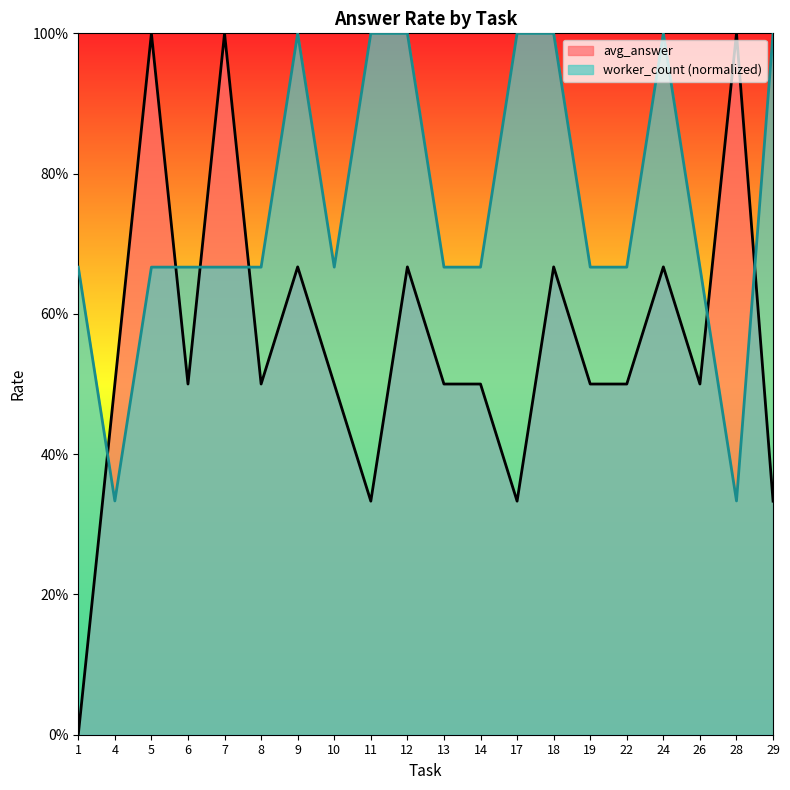

True or false: worker_count has more than 1 points higher than both neighbors.

True